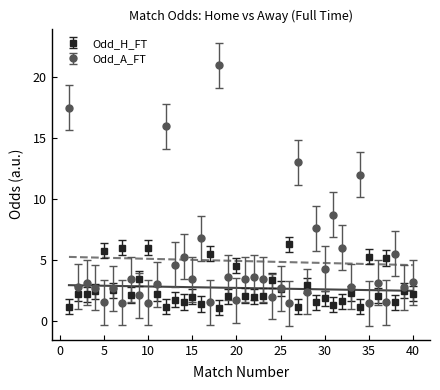

True or false: Odd_A_FT has more than 0 interior local peaks.

True